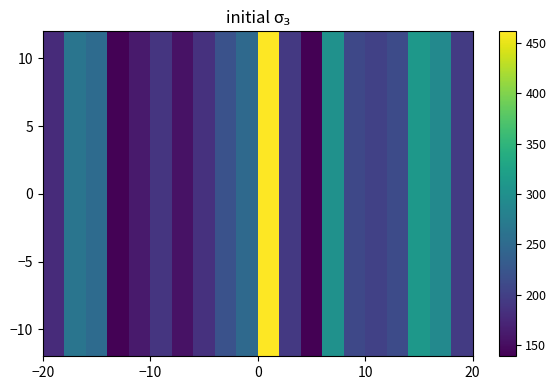

What is the maximum value shown in the chart?

461.7